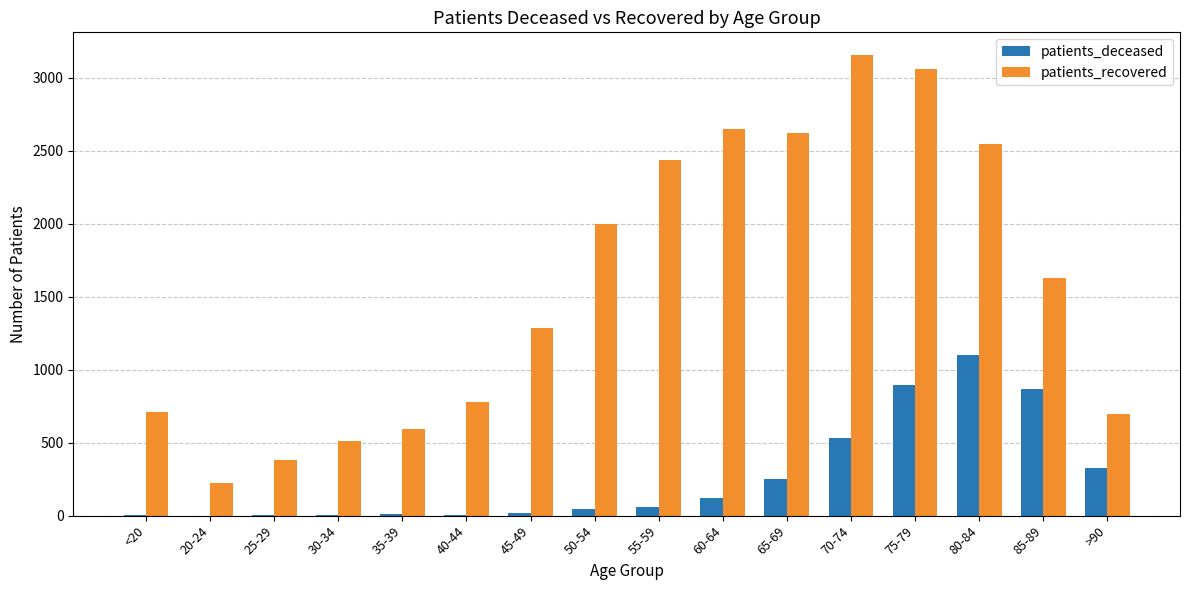

Is it true that patients_recovered equals 2546 at 80-84?

True